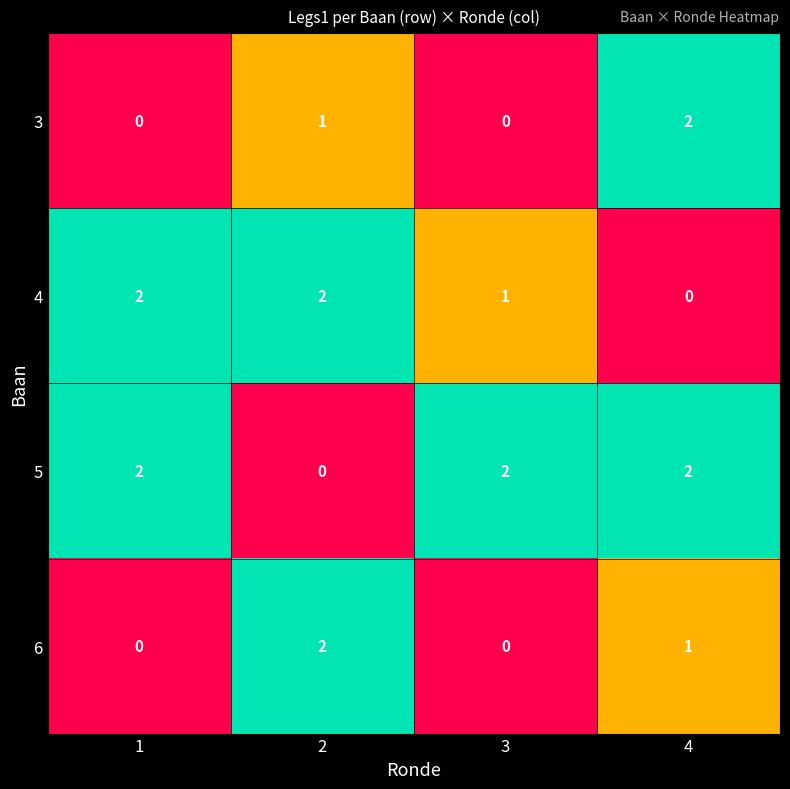

How many 5 values are between 2 and 3?

3